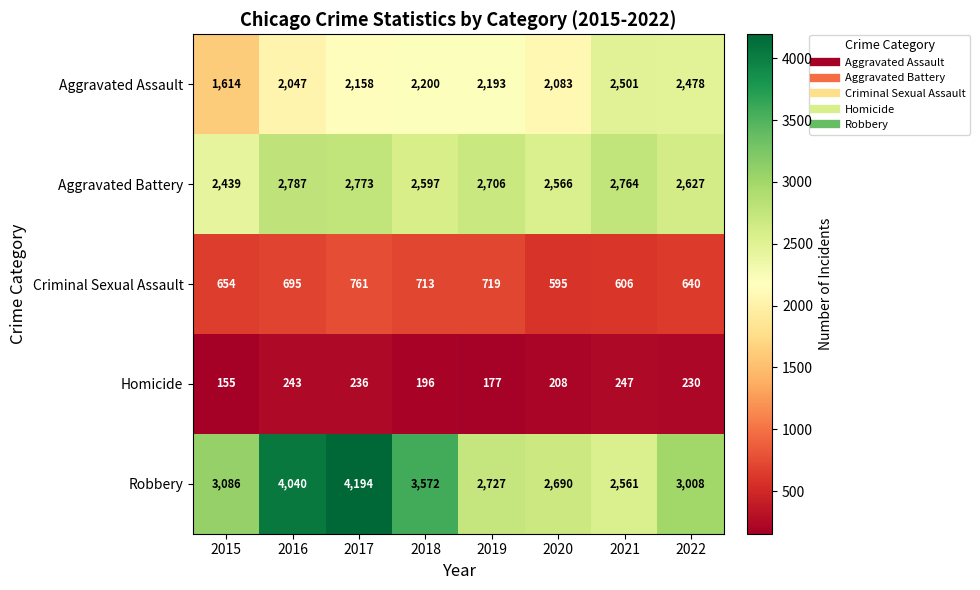

Which label corresponds to the largest value in the chart?

2017